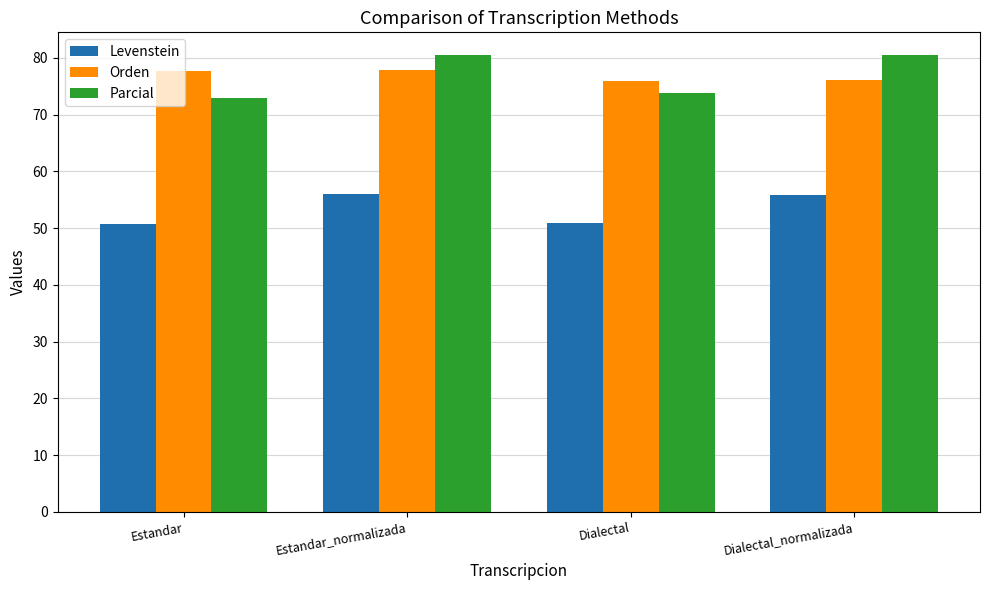

Which series changed the most between Dialectal and Dialectal_normalizada?

Parcial